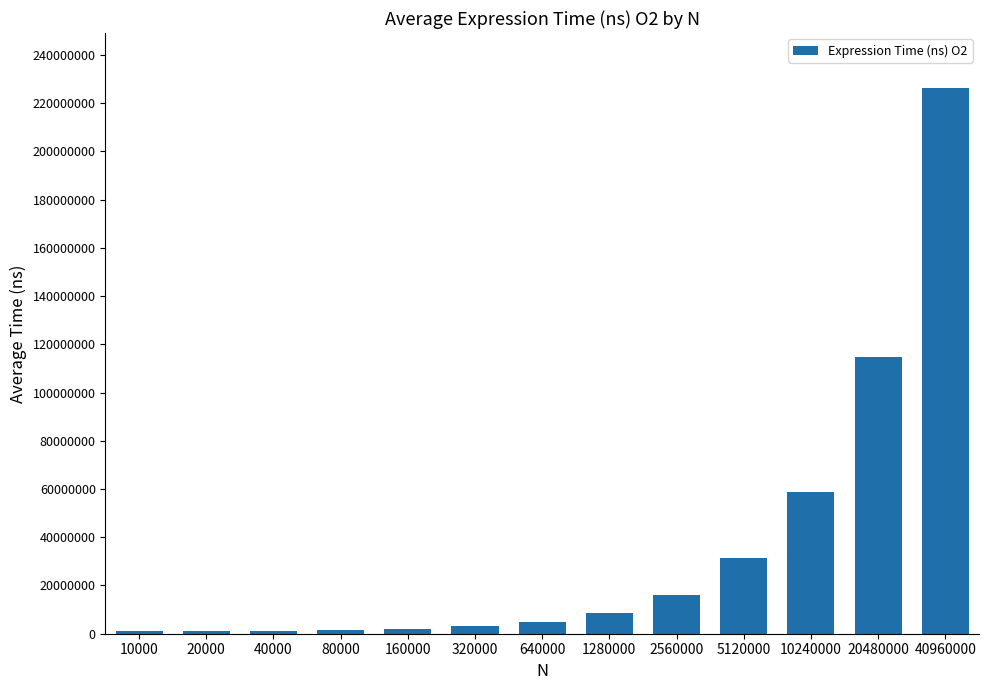

What is the sum of the values at 20480000 and 10000?

116088400.0